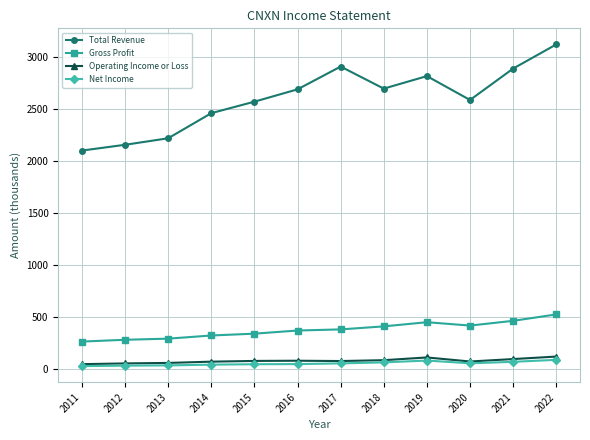

Which category has the highest value across all series?

2022